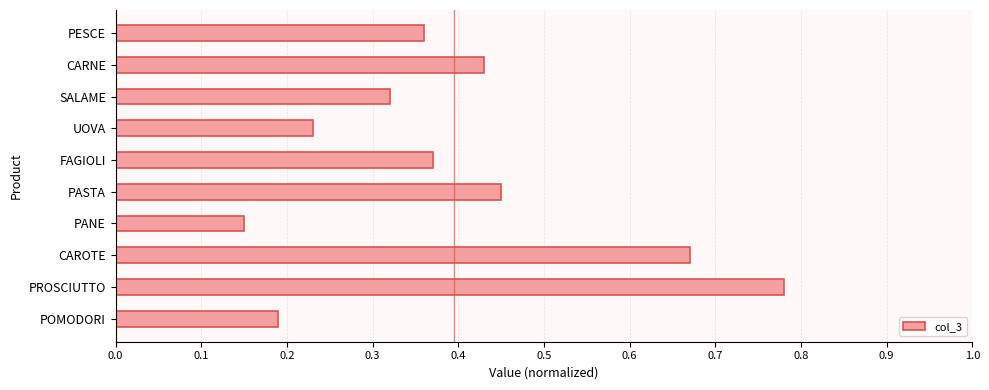

Does the chart contain any negative values?

No